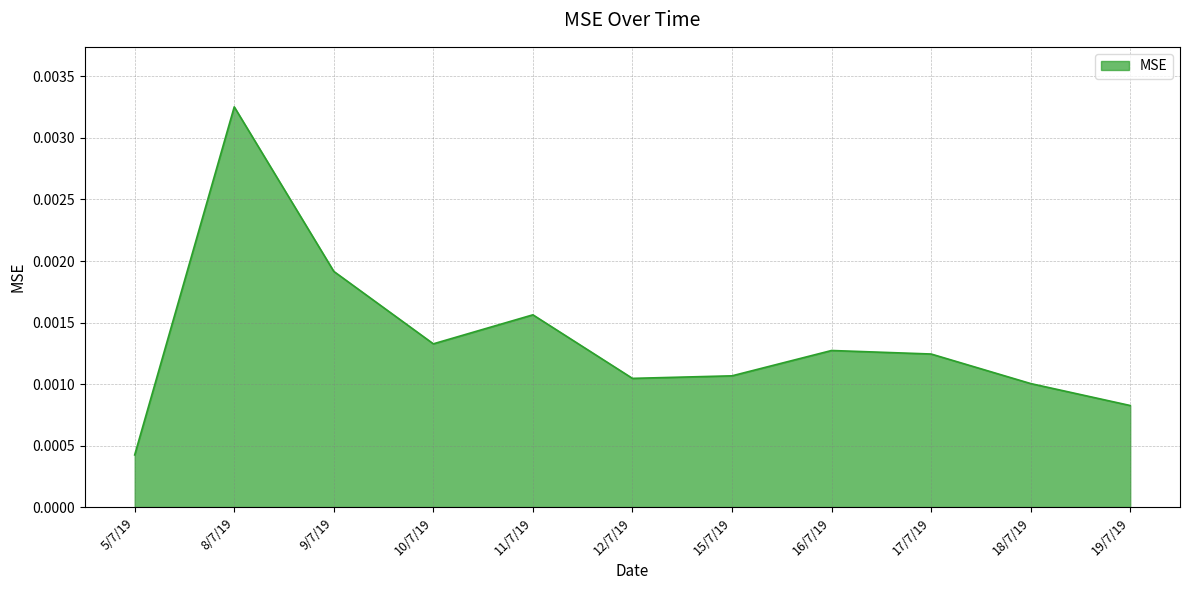

What position from the left is 11/7/19?

5